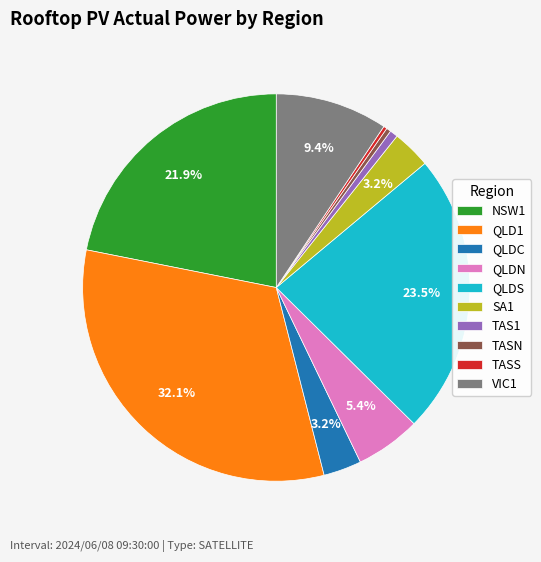

Which category has the biggest portion of the pie?

QLD1